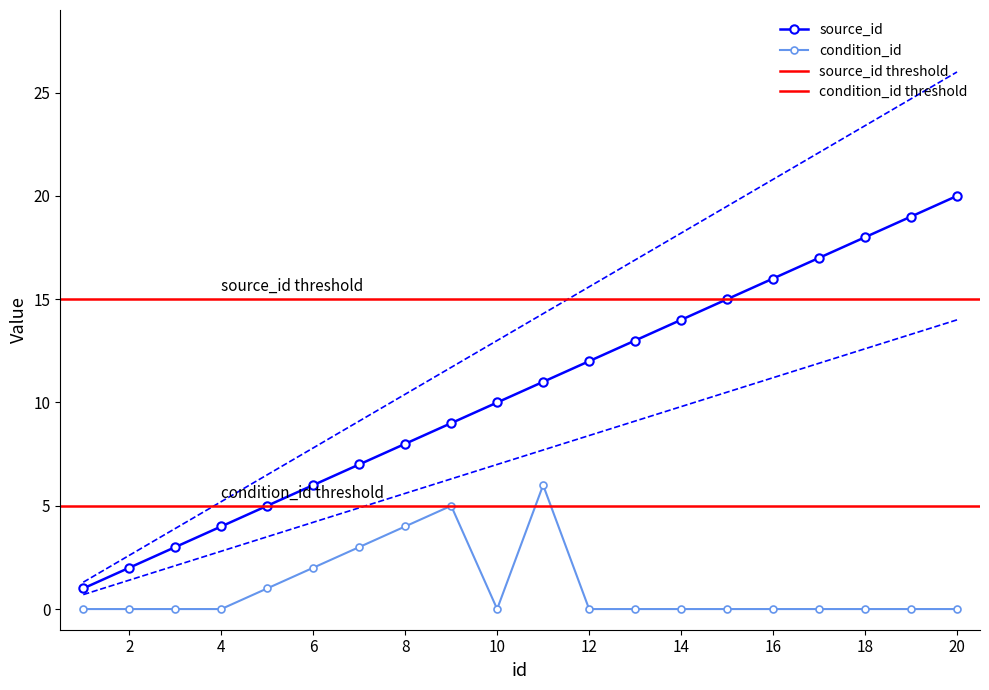

Which label corresponds to the smallest value in the chart?

1